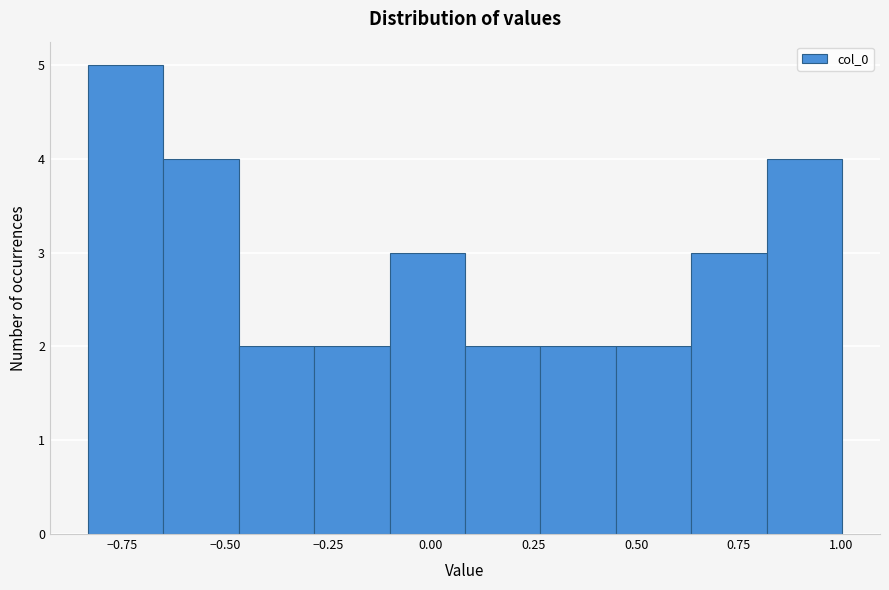

Read against the x-axis, roughly where is the centre of the tallest bar?

-0.75